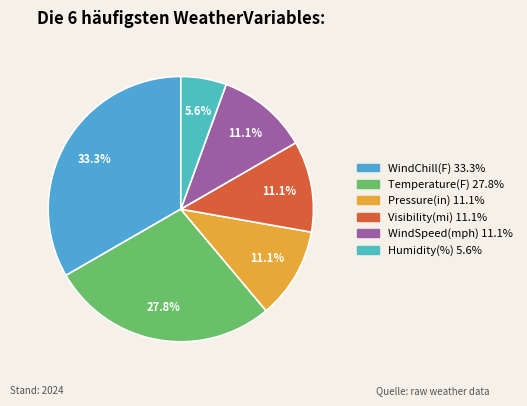

Do Temperature(F) and Visibility(mi) together represent more than half of the pie?

No